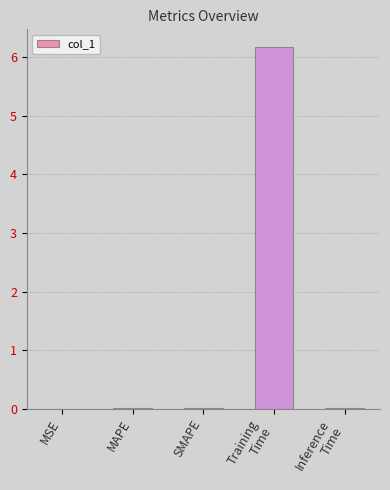

True or false: the data shows 0.0 at SMAPE.

True